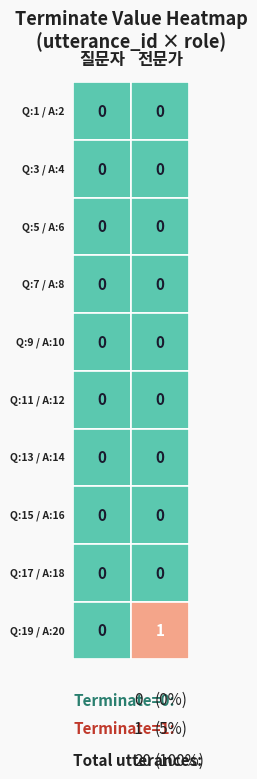

True or false: 전문가 has a value of 0 at 5.

False